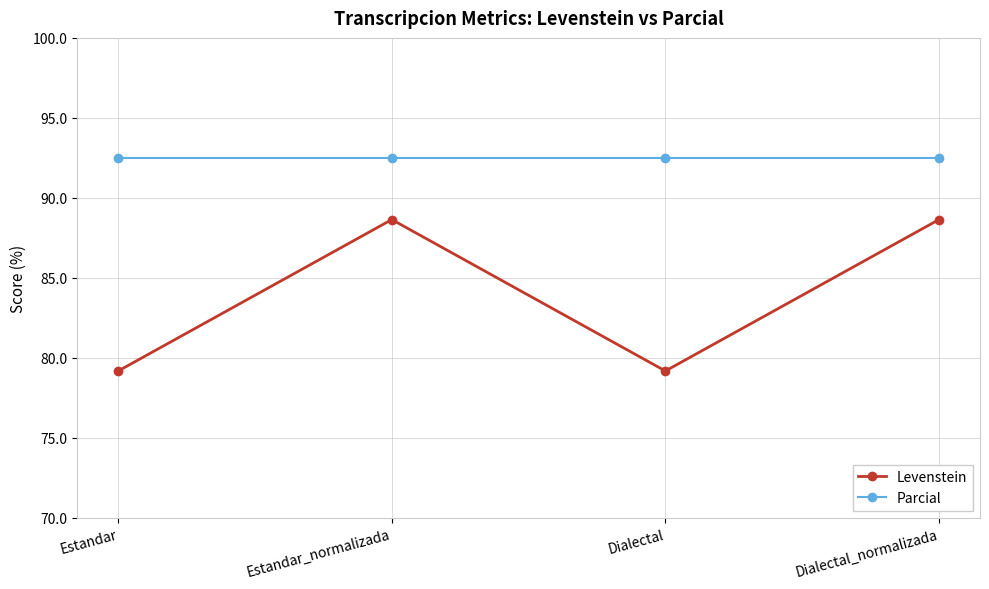

Does the chart have visible grid lines?

Yes